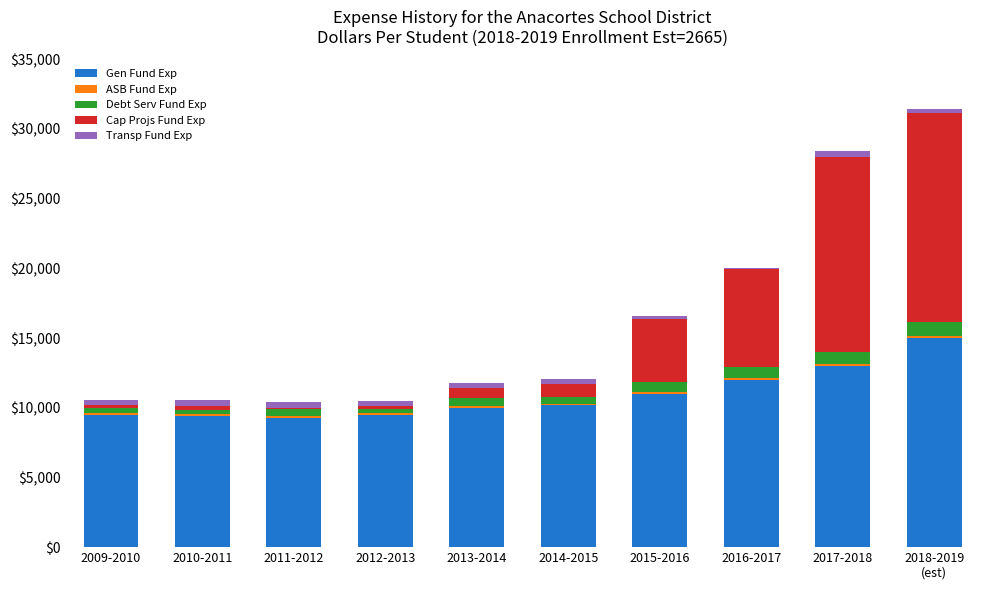

Is it true that Gen Fund Exp equals 3082 at 2017-2018?

False